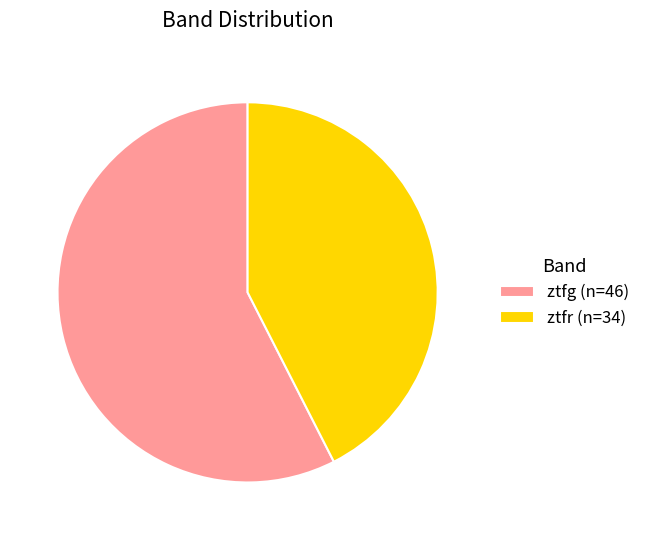

How many segments does this pie chart have?

2